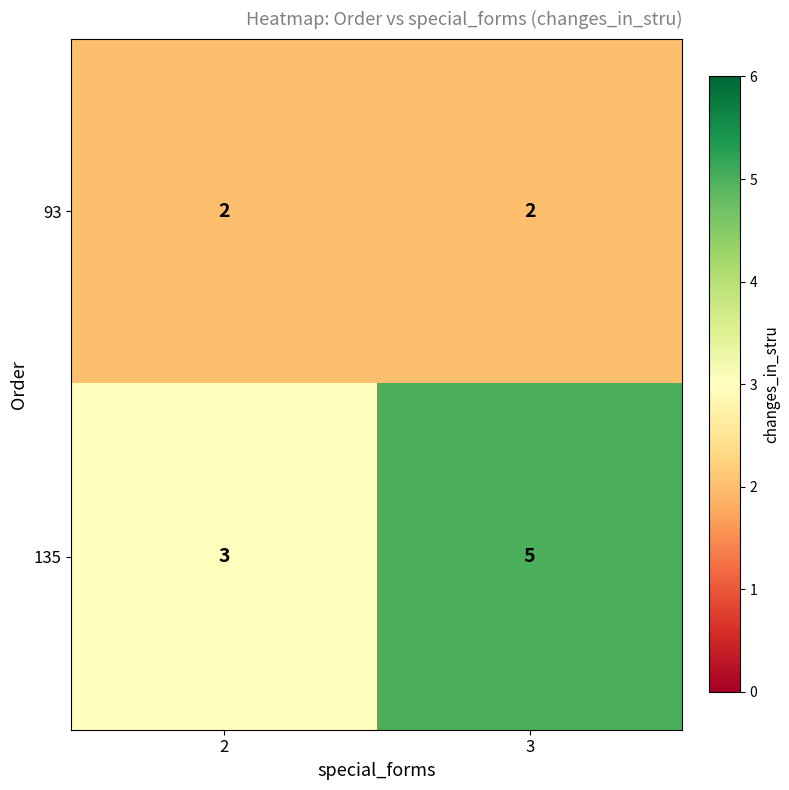

What is the difference between the highest and lowest values at 3?

3